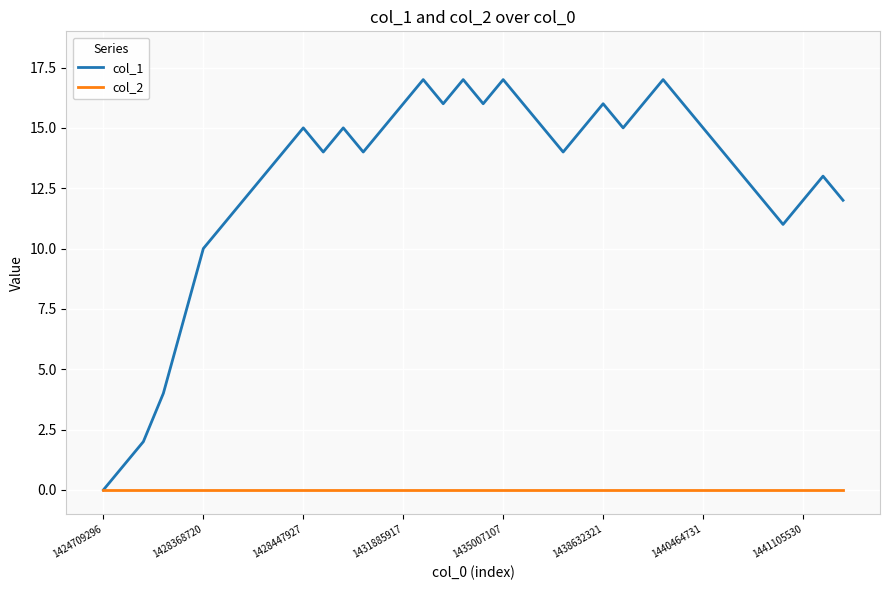

List the series in order of their overall mean, lowest first.

col_2, col_1